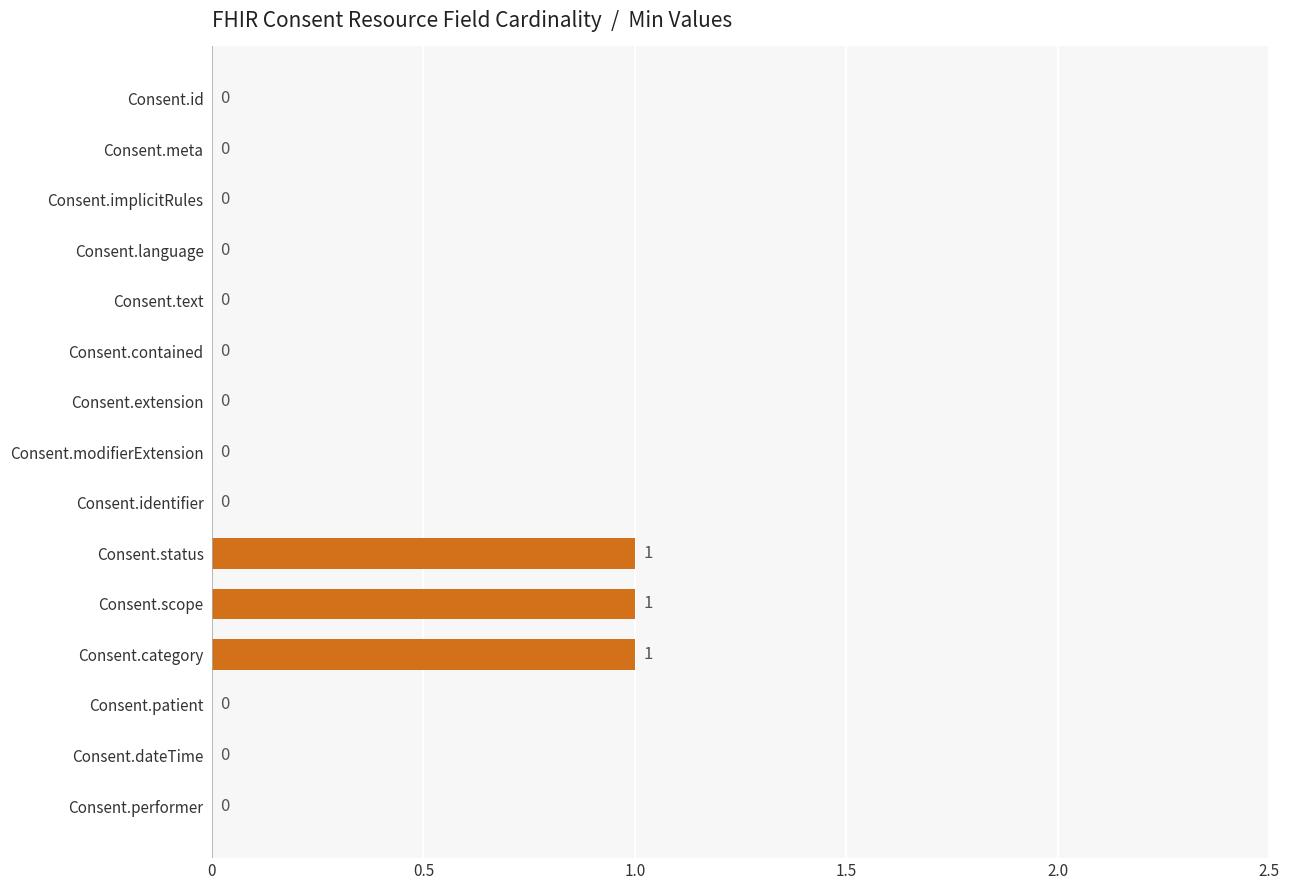

What is the sum of all values?

3